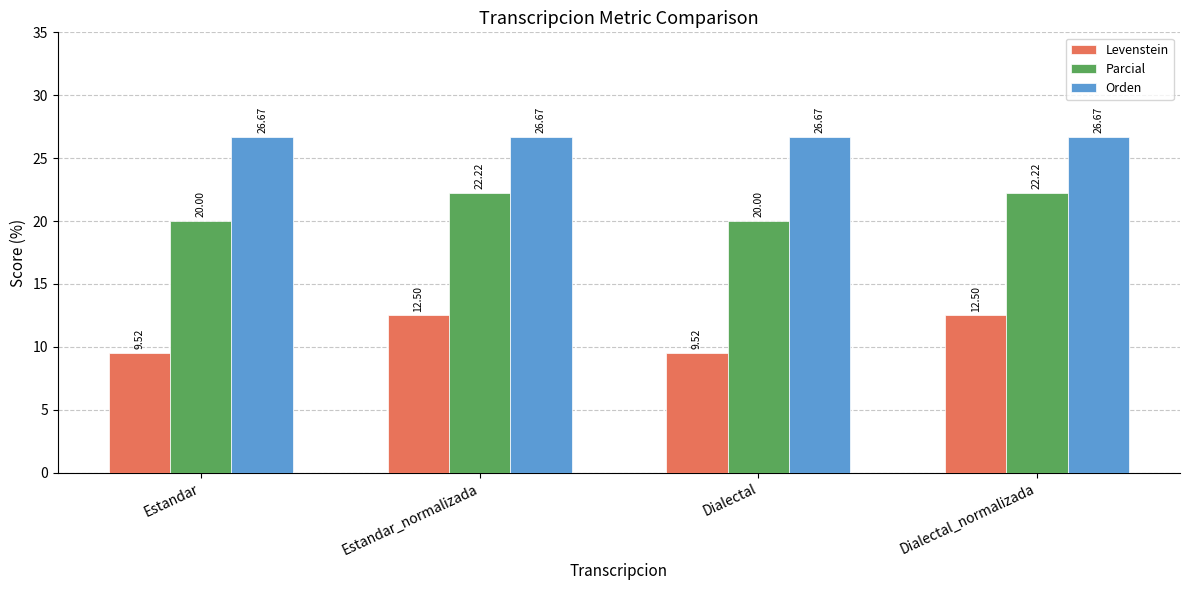

Is the value of Parcial at Dialectal greater than the value of Orden at Estandar_normalizada?

No